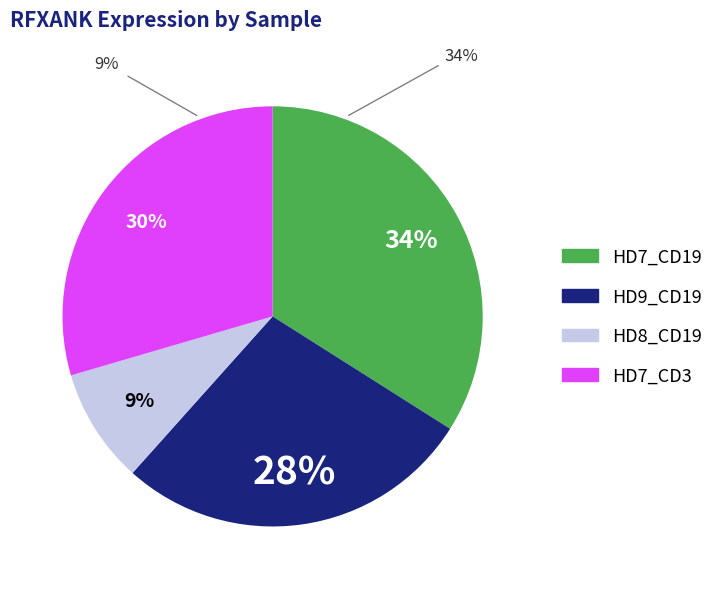

To the nearest percent, what is the average slice percentage?

25%